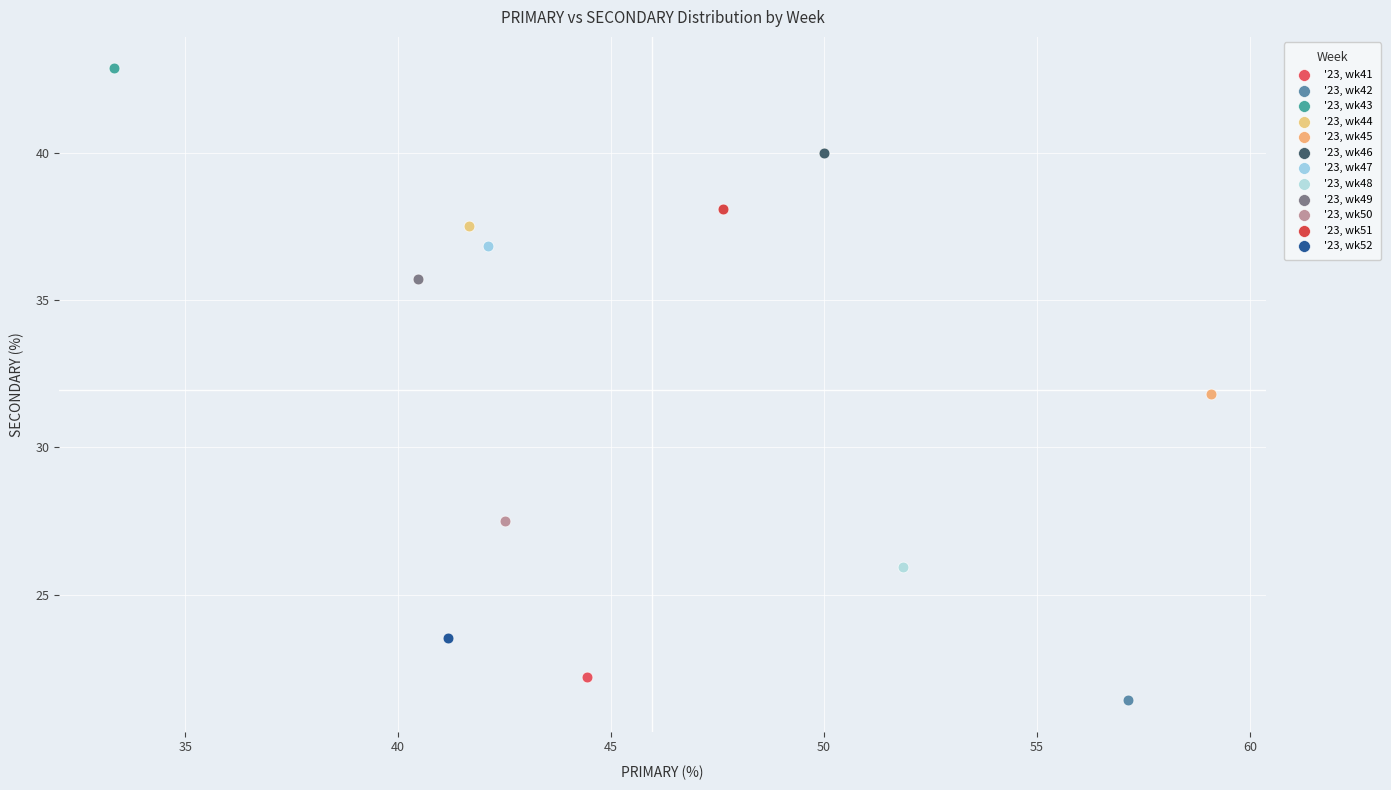

What are all the series names shown in the legend?

'23, wk41, '23, wk42, '23, wk43, '23, wk44, '23, wk45, '23, wk46, '23, wk47, '23, wk48, '23, wk49, '23, wk50, '23, wk51, '23, wk52